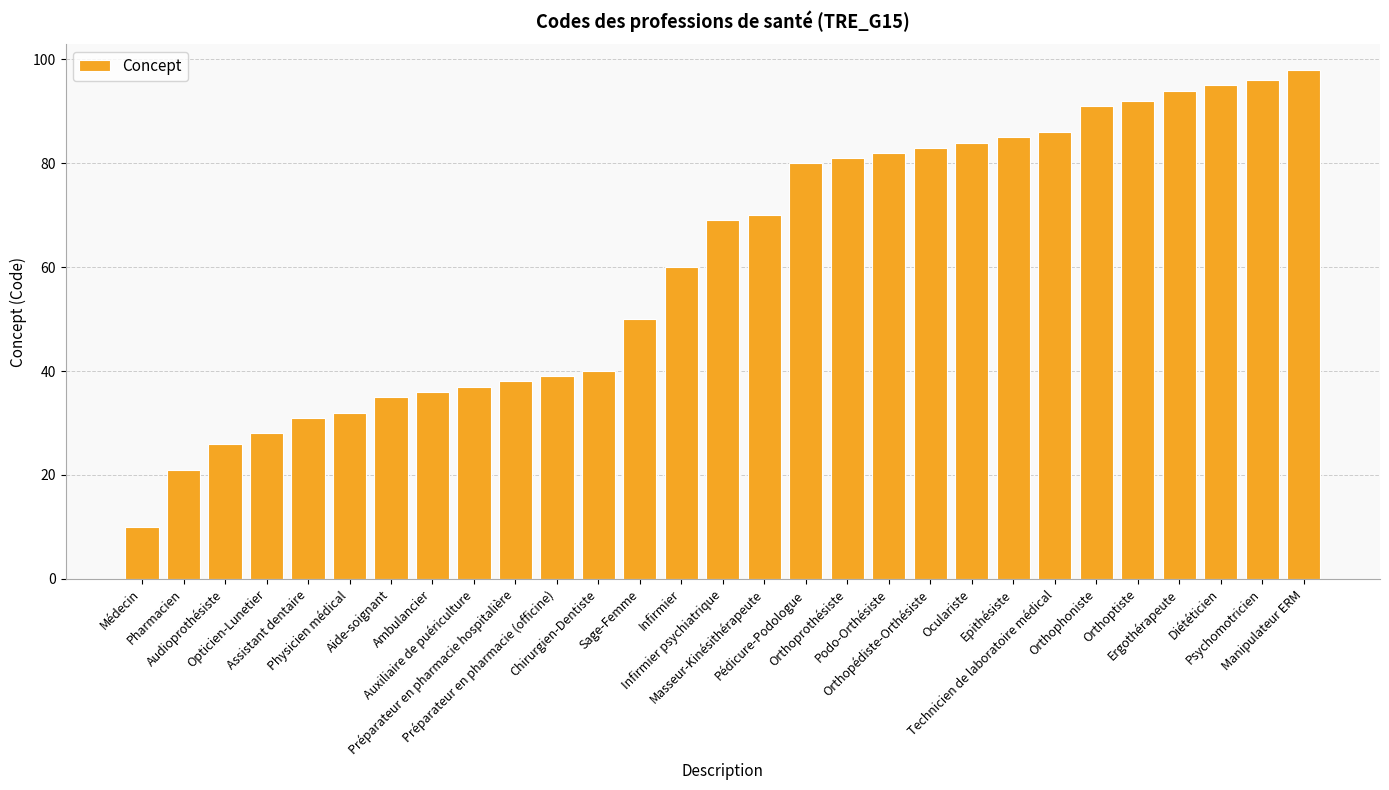

What is the minimum value shown in the chart?

10